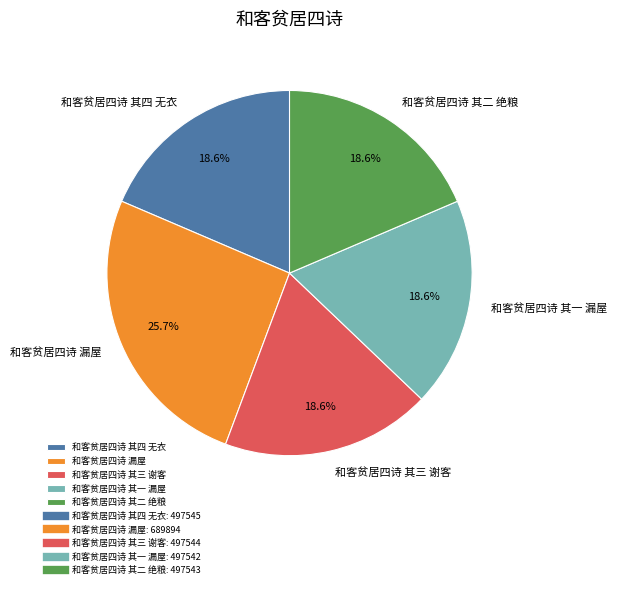

Count the number of slices in the pie.

5